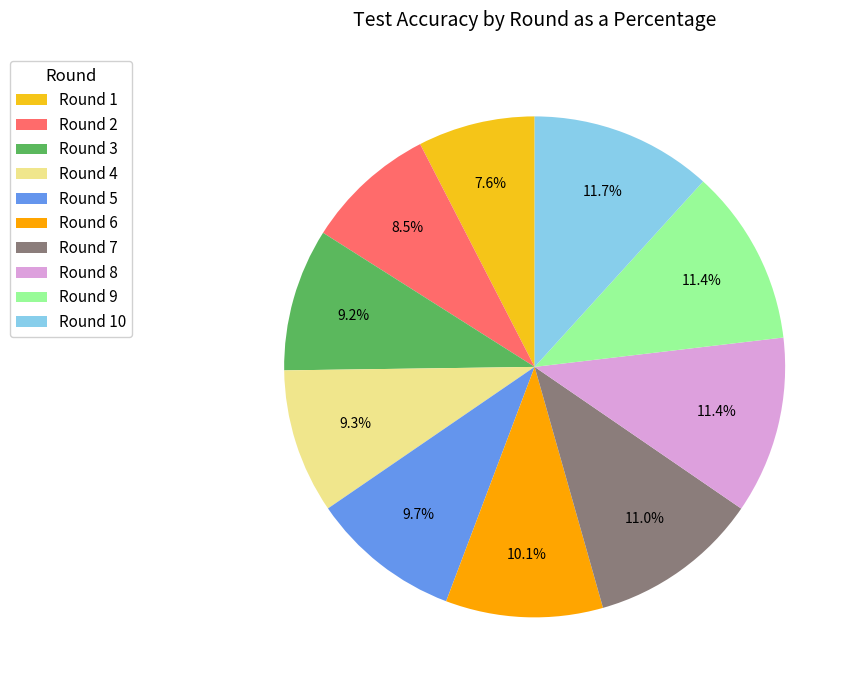

Does any single category account for the majority?

No